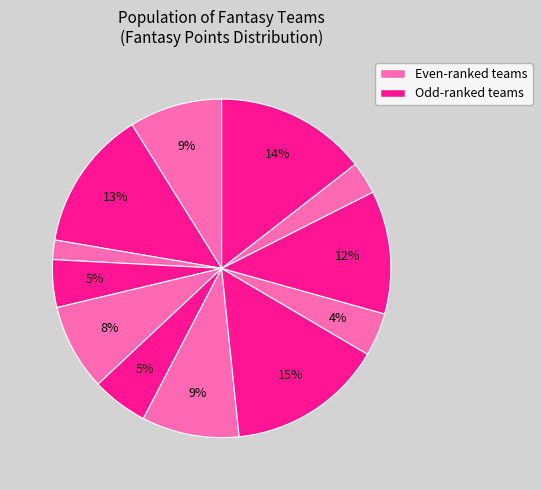

How many segments does this pie chart have?

12